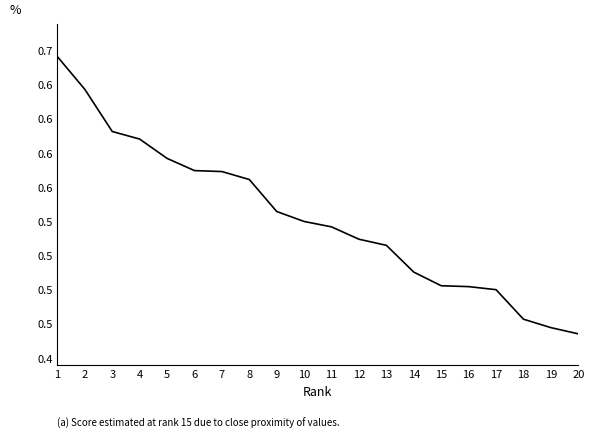

The value at 8 is 0.7. True or false?

False